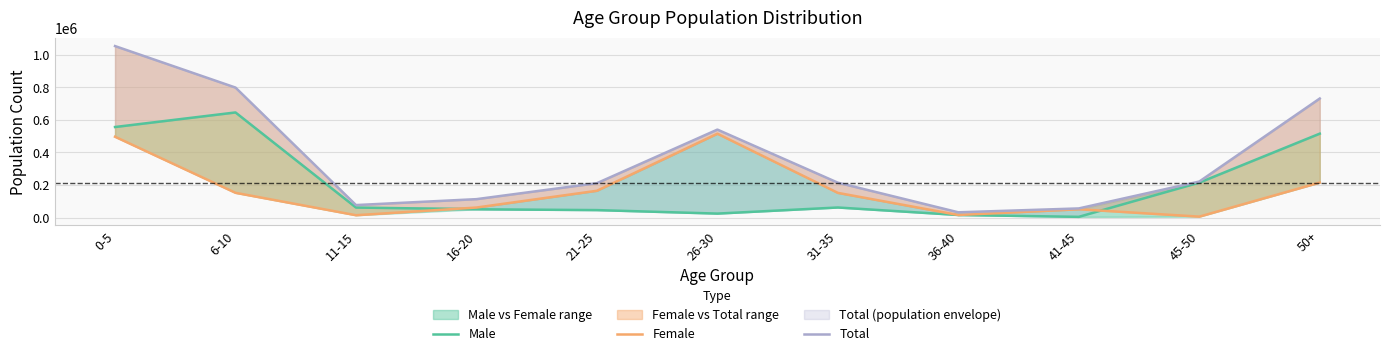

What is the total value across all series at 11-15?

154808